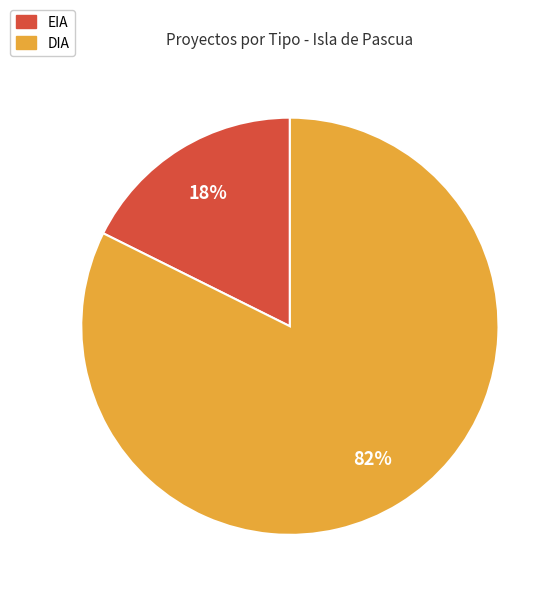

To the nearest percent, what is the average slice percentage?

50%